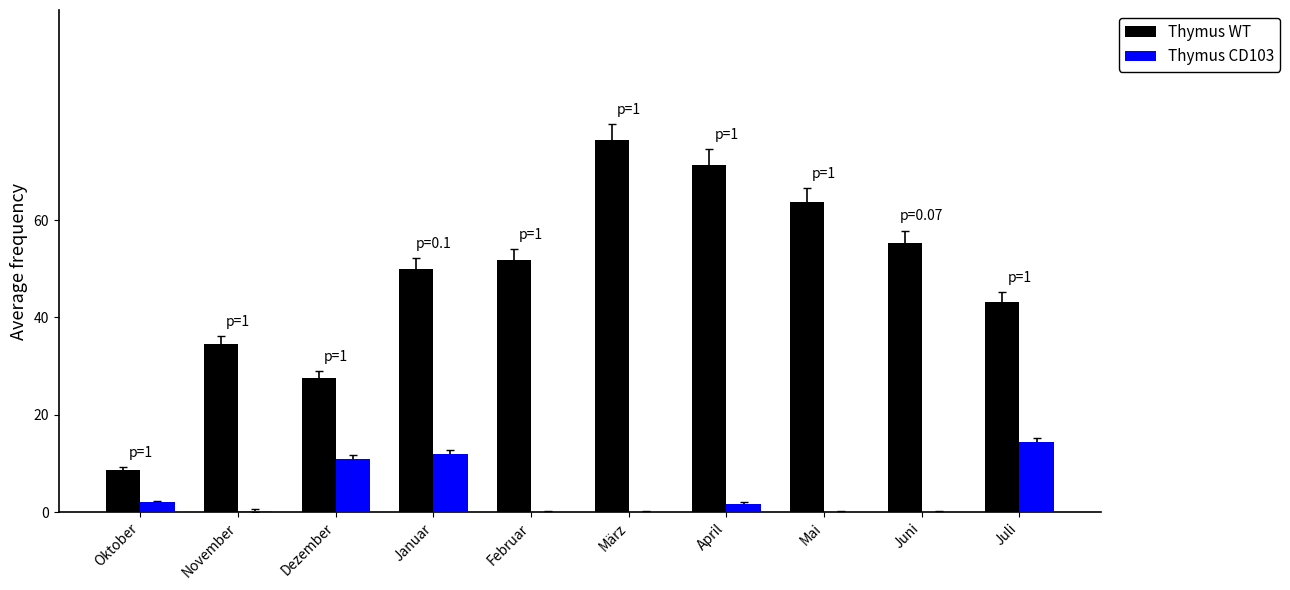

What is the maximum value for Thymus CD103?

14.4